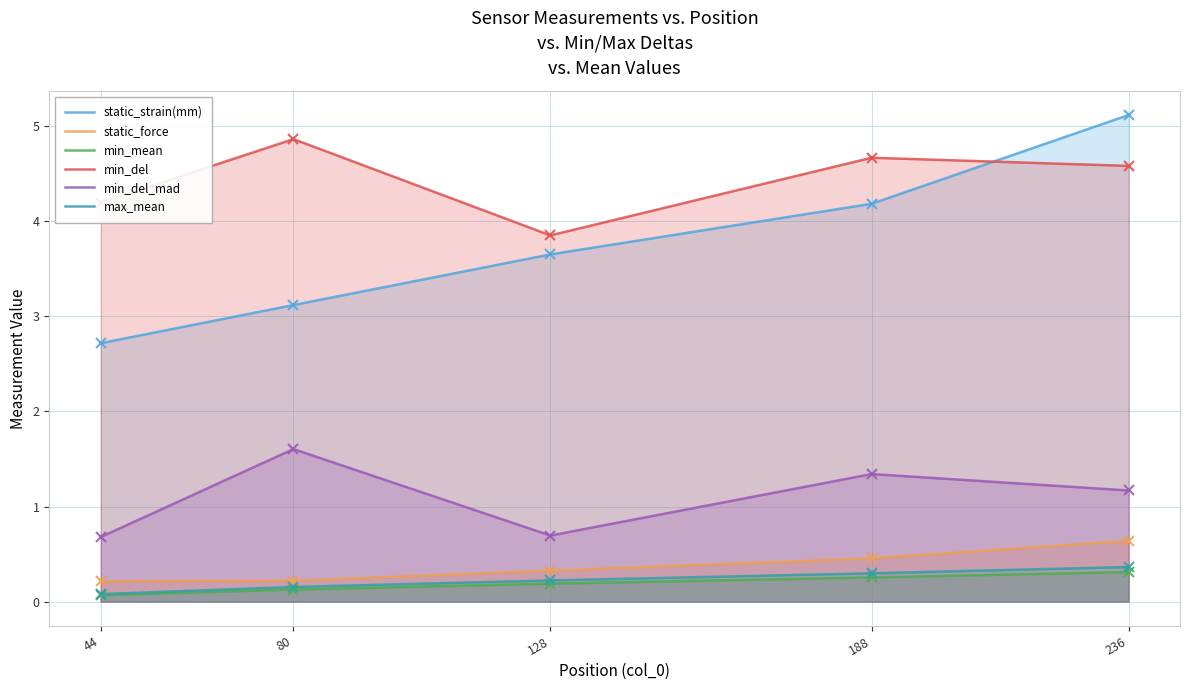

True or false: min_del and min_del_mad intersect in this chart.

False